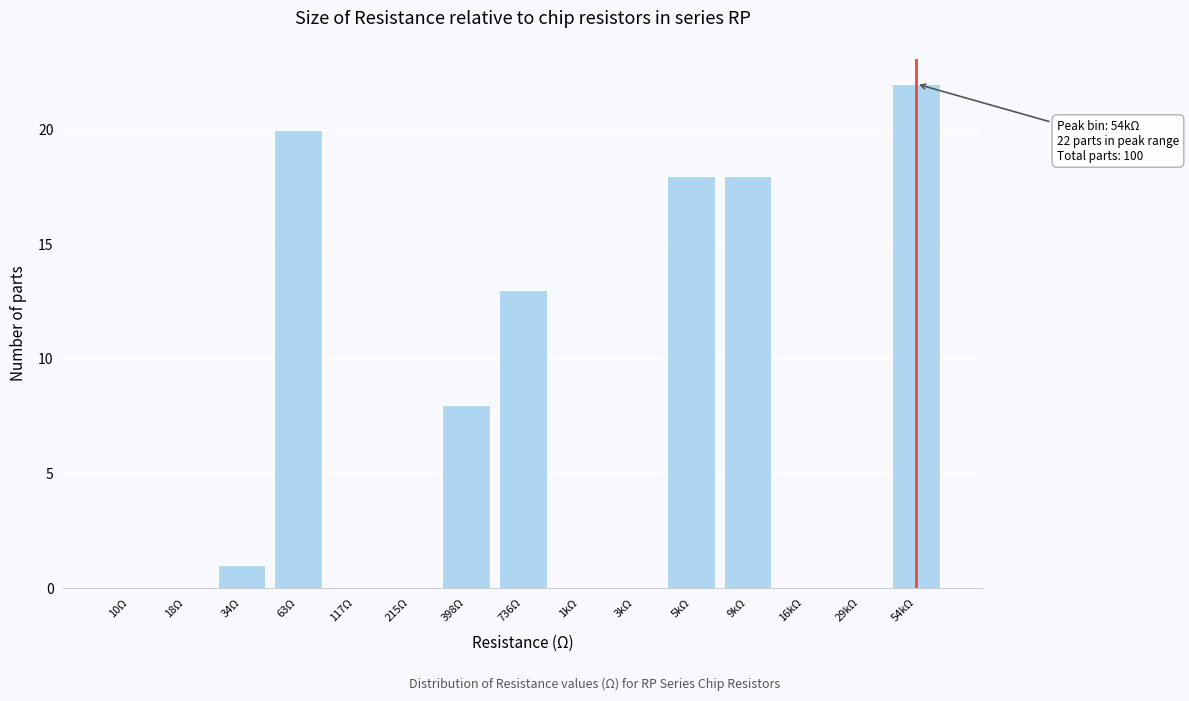

Reading left to right, extract all data points from this chart.

10Ω=0	18Ω=0	34Ω=1	63Ω=20	117Ω=0	215Ω=0	398Ω=8	736Ω=13	1kΩ=0	3kΩ=0	5kΩ=18	9kΩ=18	16kΩ=0	29kΩ=0	54kΩ=22